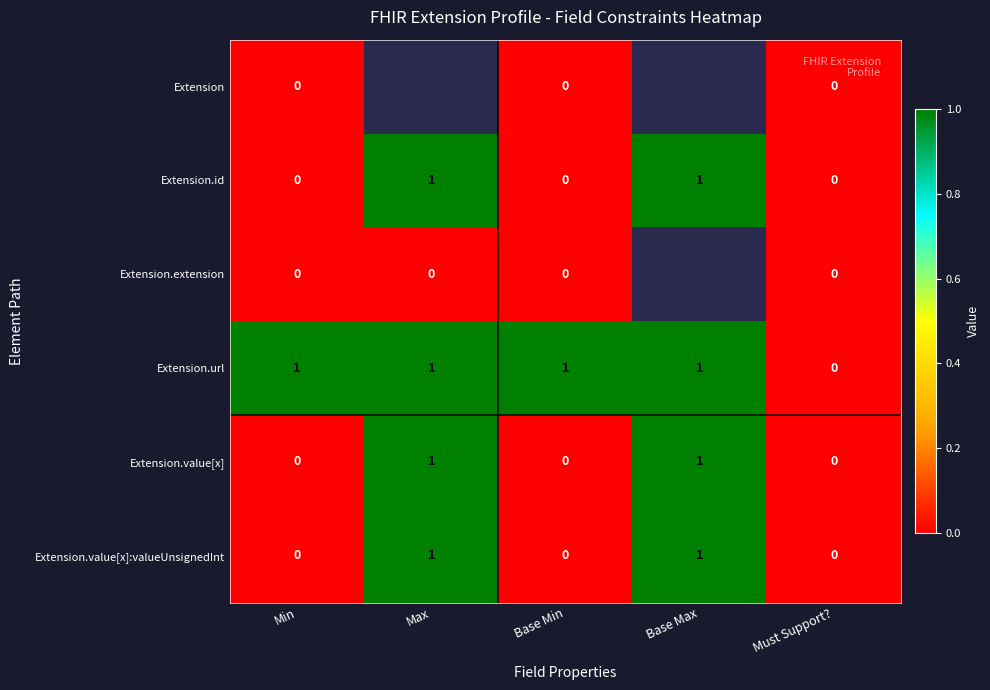

The value of Extension.value[x]:valueUnsignedInt at Max is 1. True or false?

True